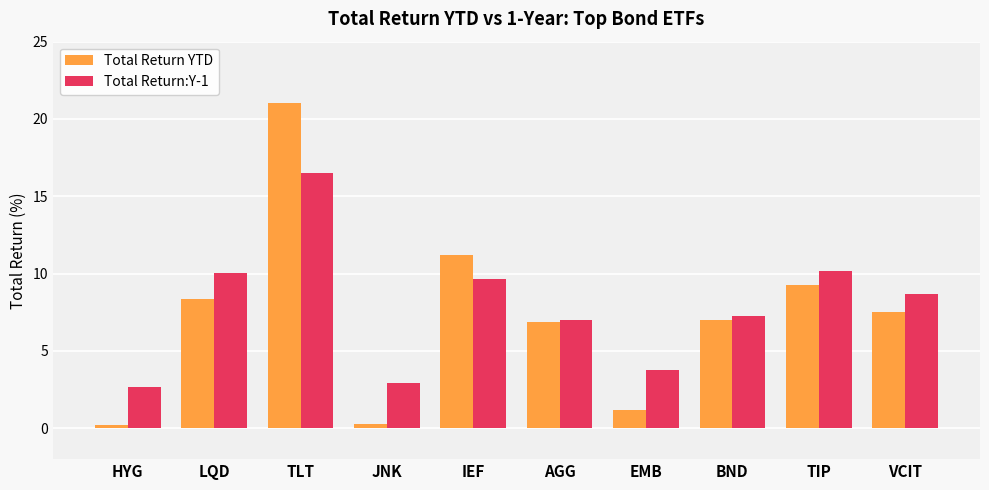

Which series has the largest total across all categories?

Total Return:Y-1